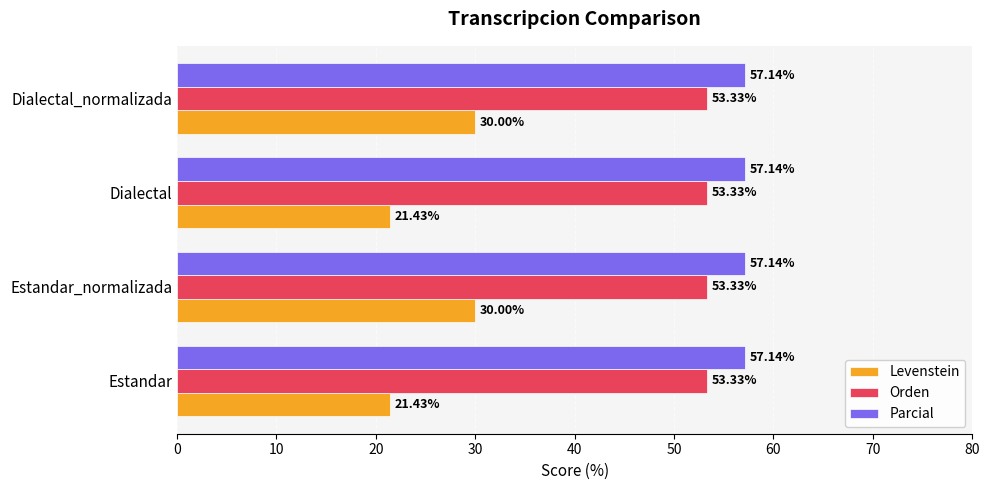

At how many categories does at least one series exceed 34?

4